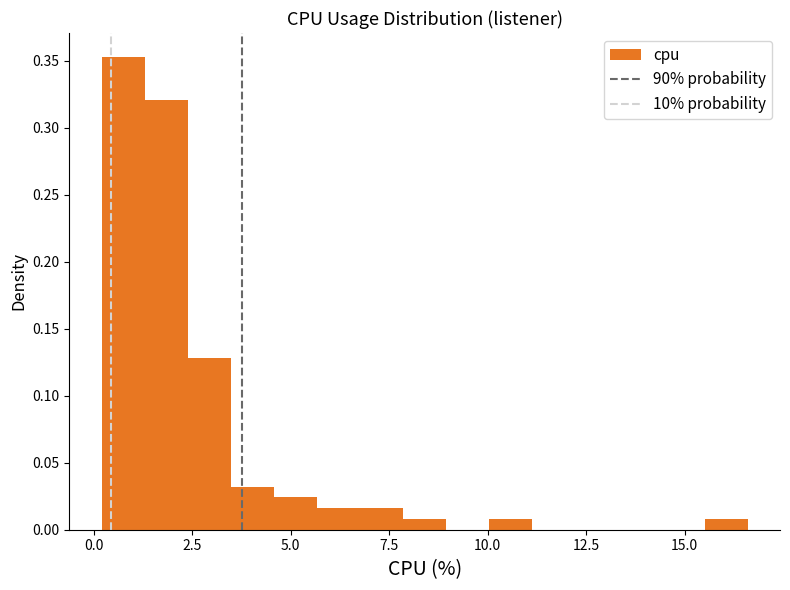

Read against the x-axis, roughly where is the centre of the tallest bar?

0.5